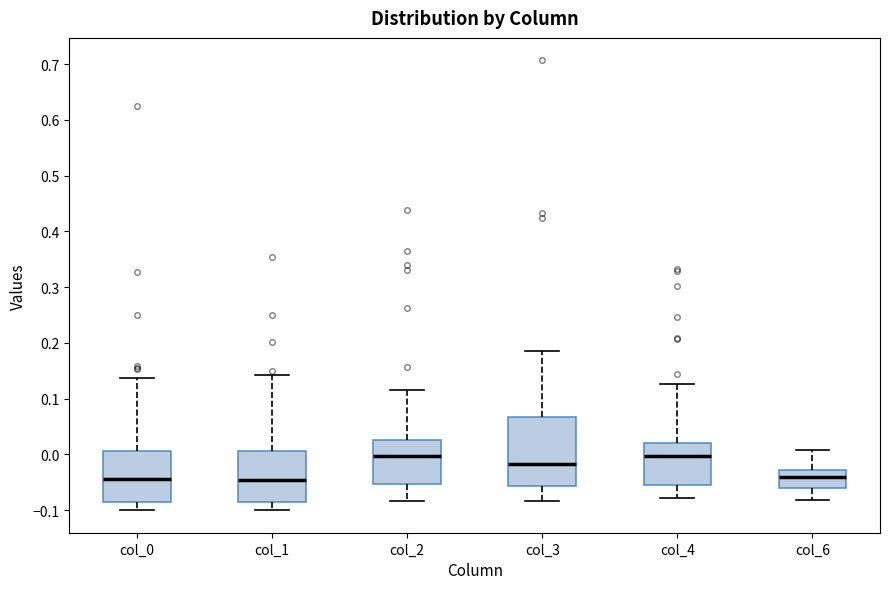

Where is the lower edge of the box for col_3 on the y-axis? The values are not printed on the chart, so give them approximately, as read against the axis.

-0.06